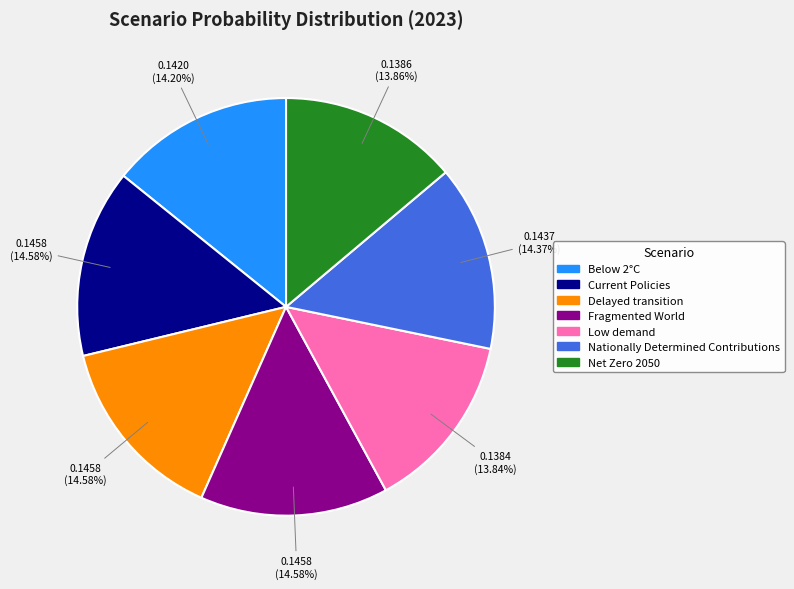

Does Current Policies account for over 50% of the chart?

No